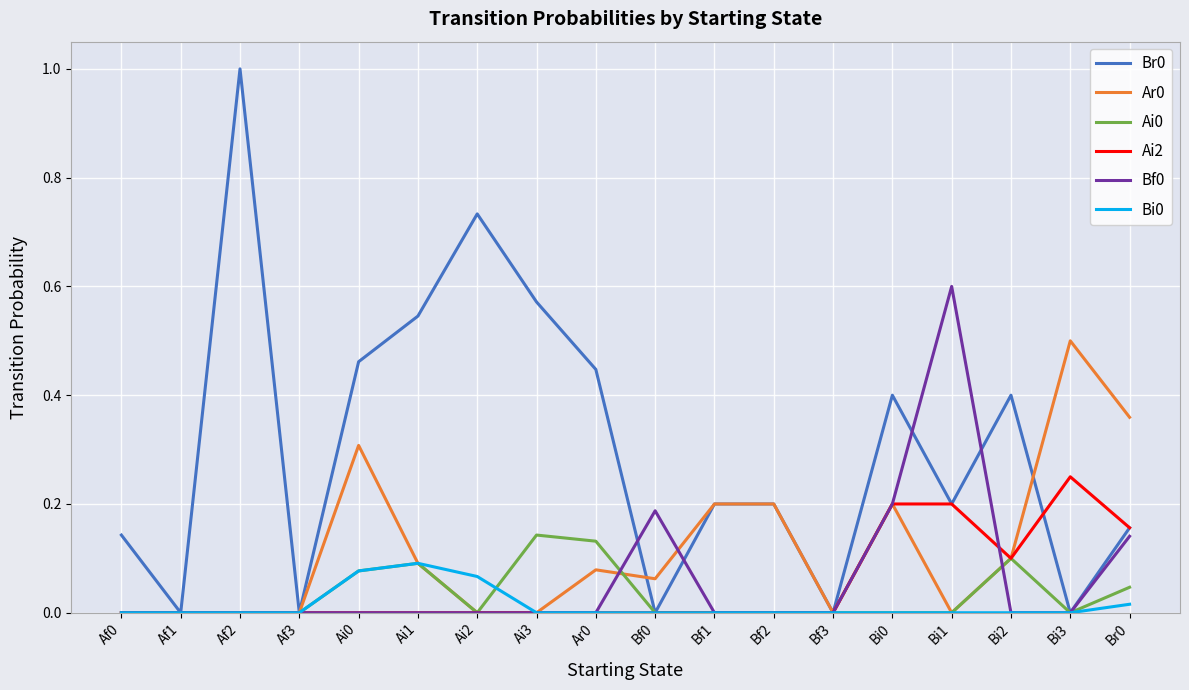

True or false: Ai0 has a value of 0.0 at Bf3.

True